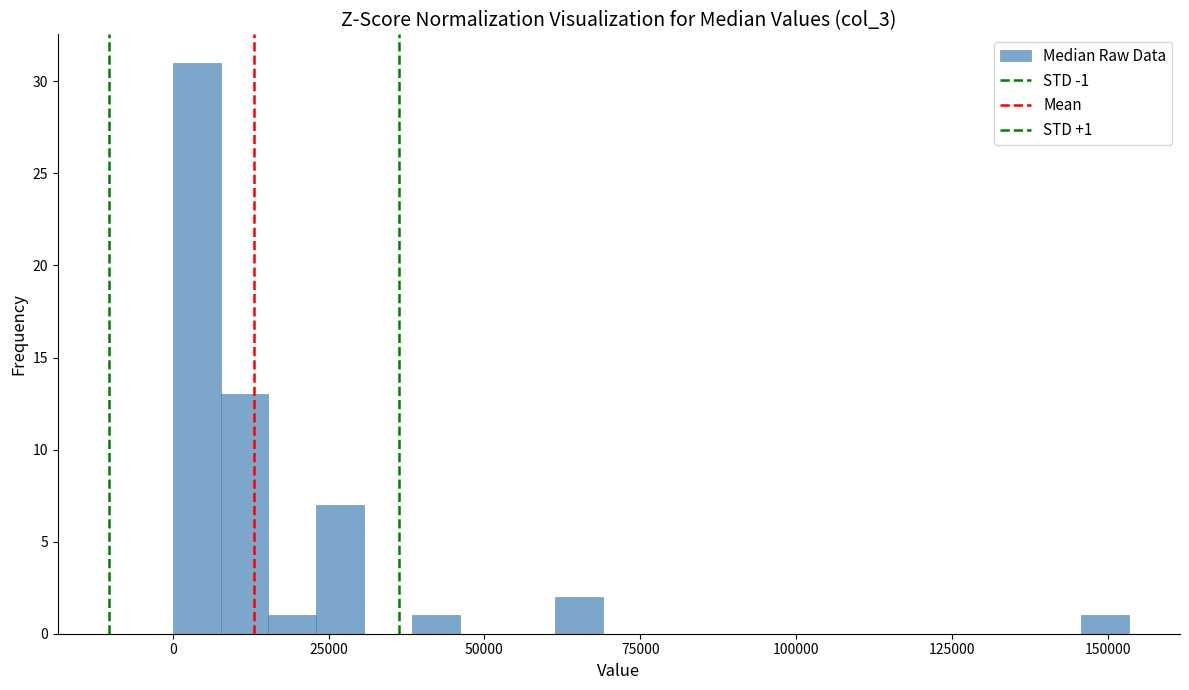

Around what value on the x-axis is the tallest bar? Give the approximate position of its centre, as read against the axis.

5000